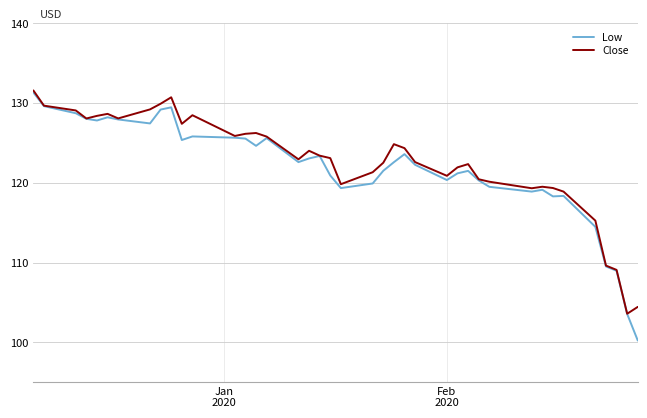

Which series has the widest spread of values?

Low